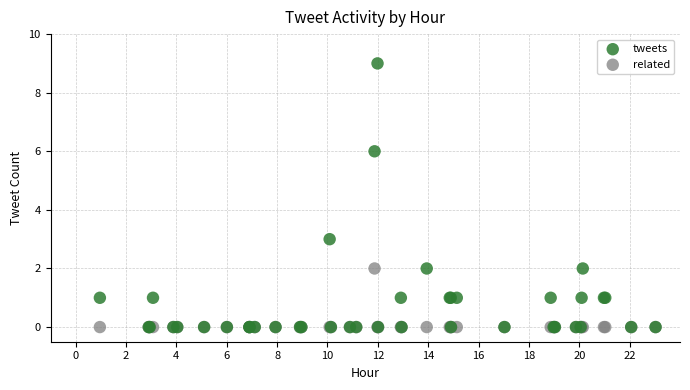

Which series reaches the maximum Y coordinate?

tweets